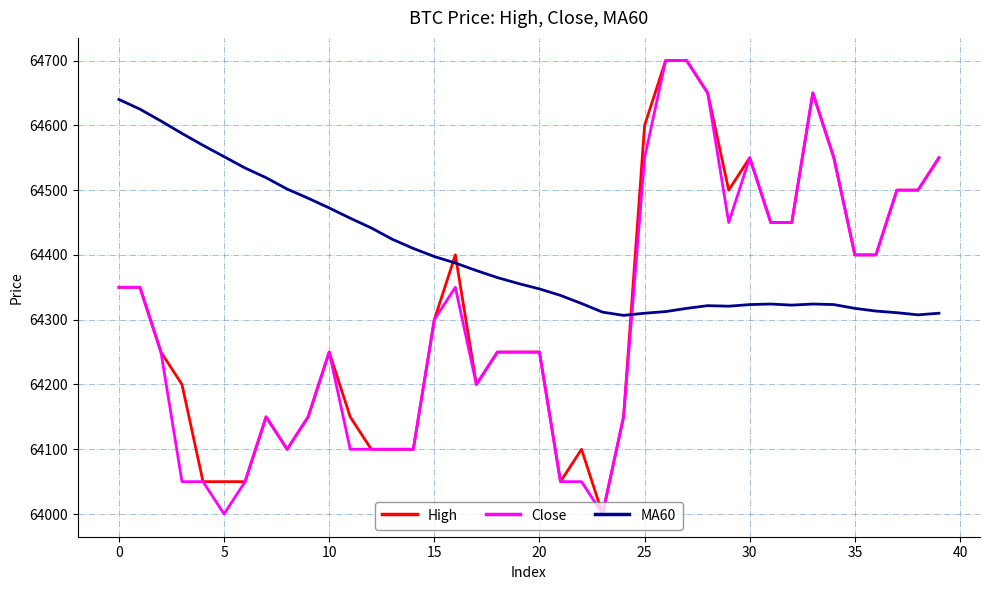

After their last crossing, which series has the higher values: MA60 or Close?

Close